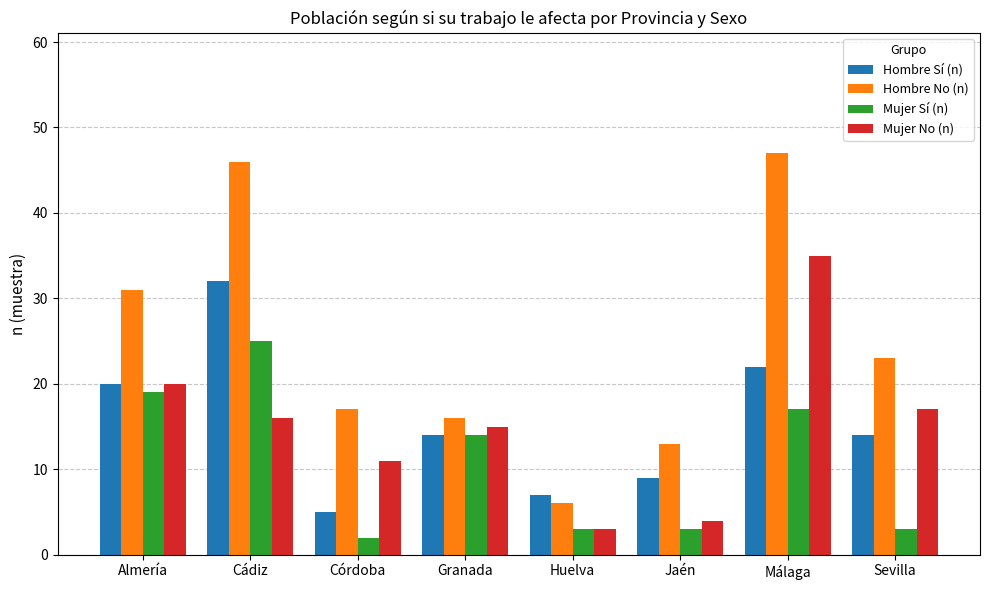

The value of Hombre No (n) at Almería is 51. True or false?

False